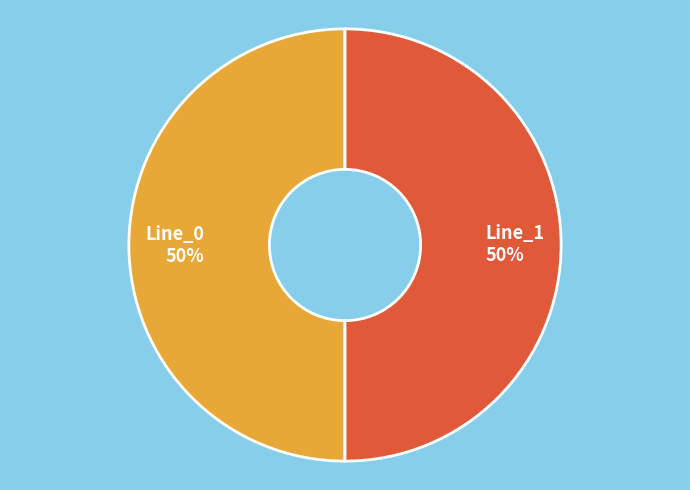

Approximately how many times larger is the value at Line_1 compared to Line_0?

1.0